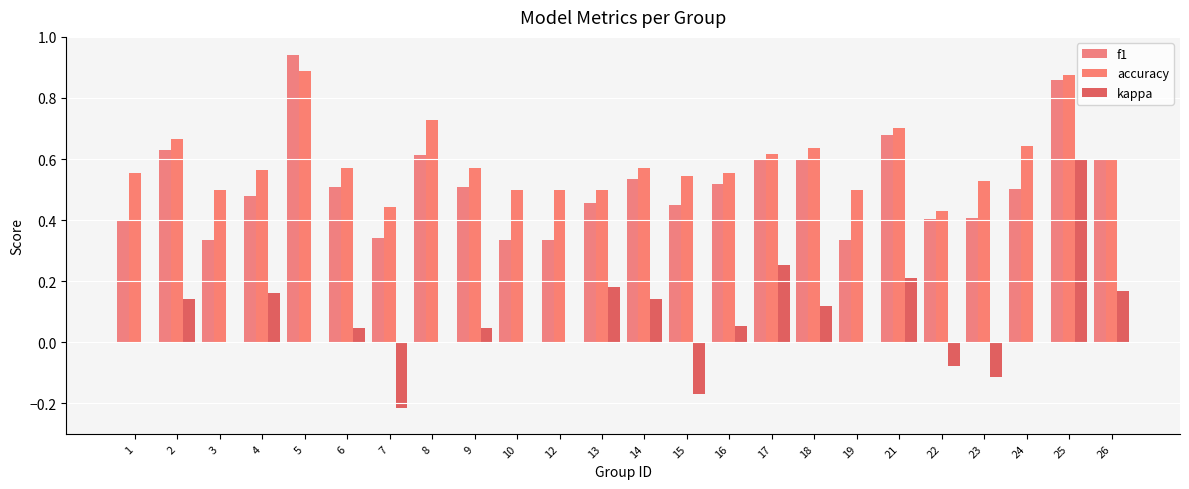

How many data points does each series have?

24